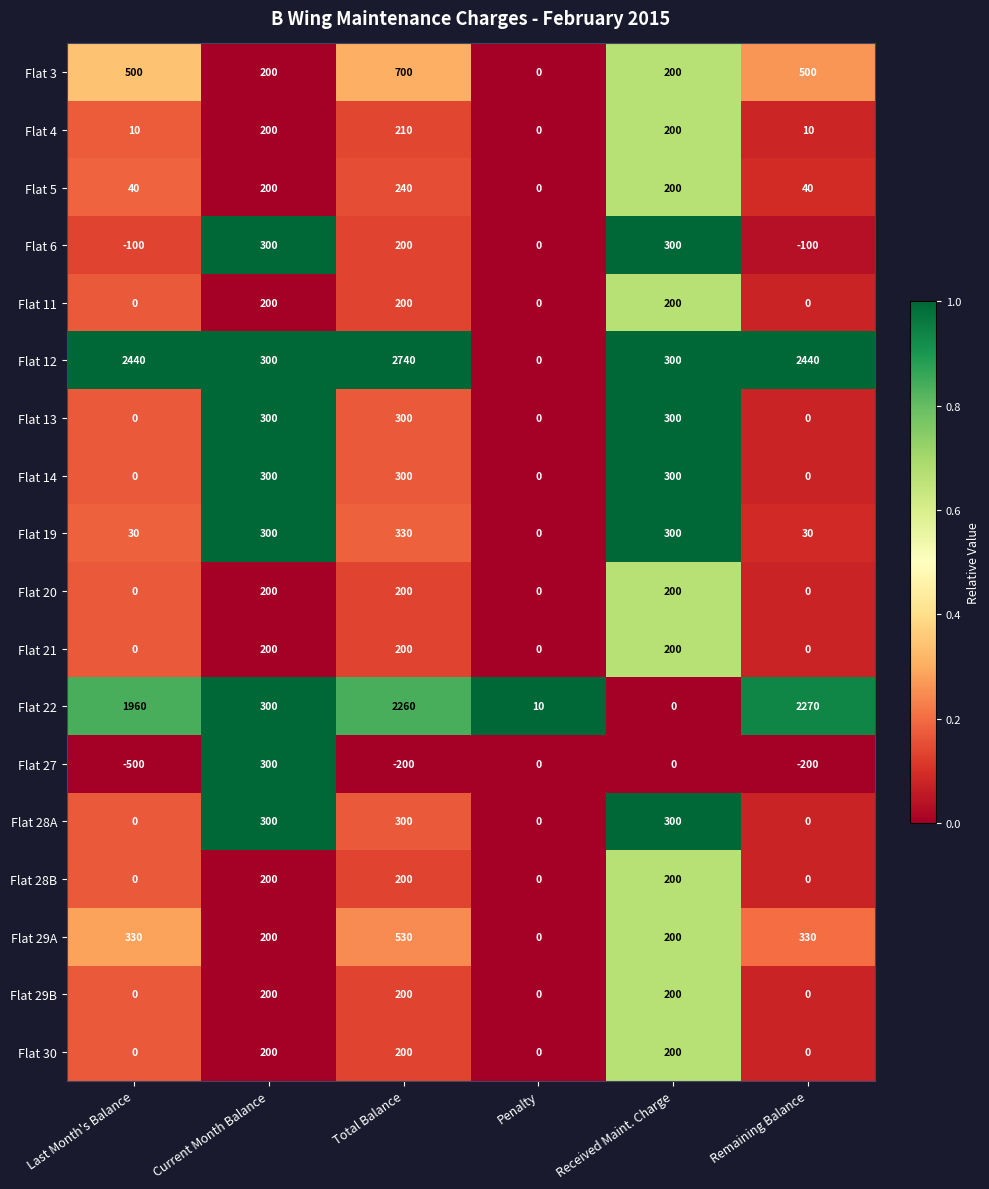

Is it true that Flat 22 equals 15 at Penalty?

False